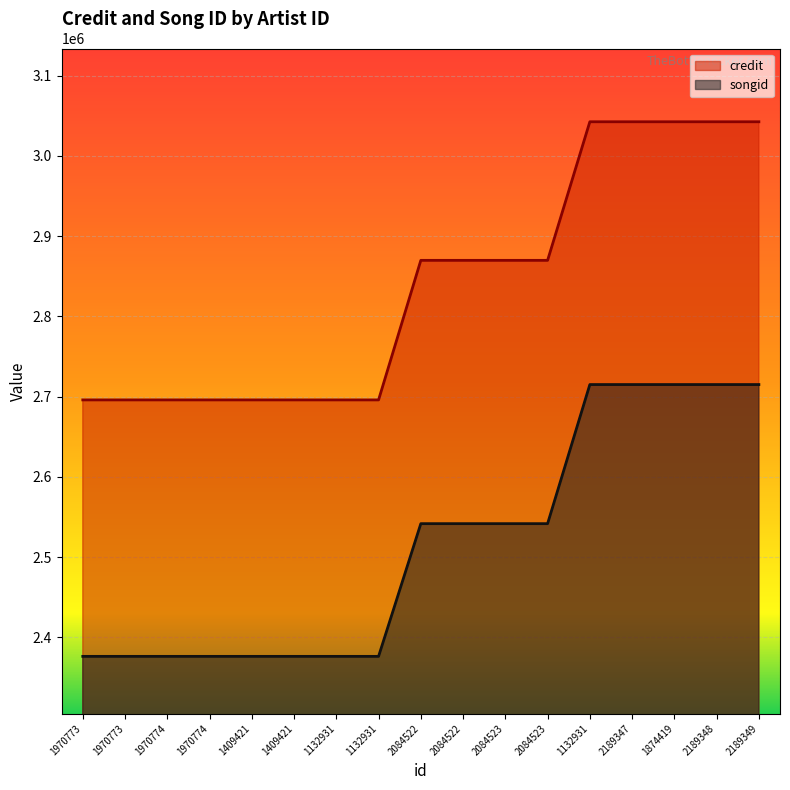

What is the difference between the highest and lowest values at 1970773?

319500